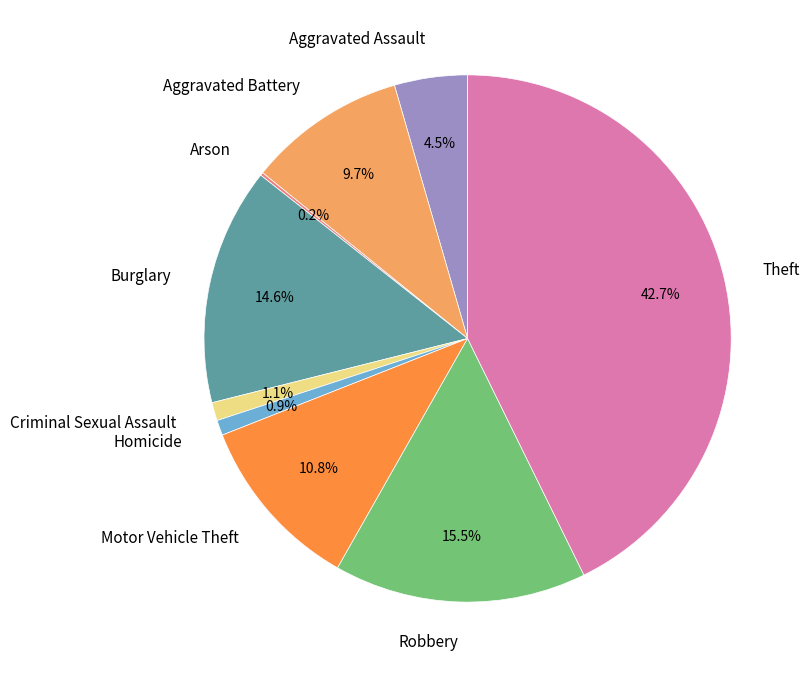

Is there a majority slice in this chart?

No